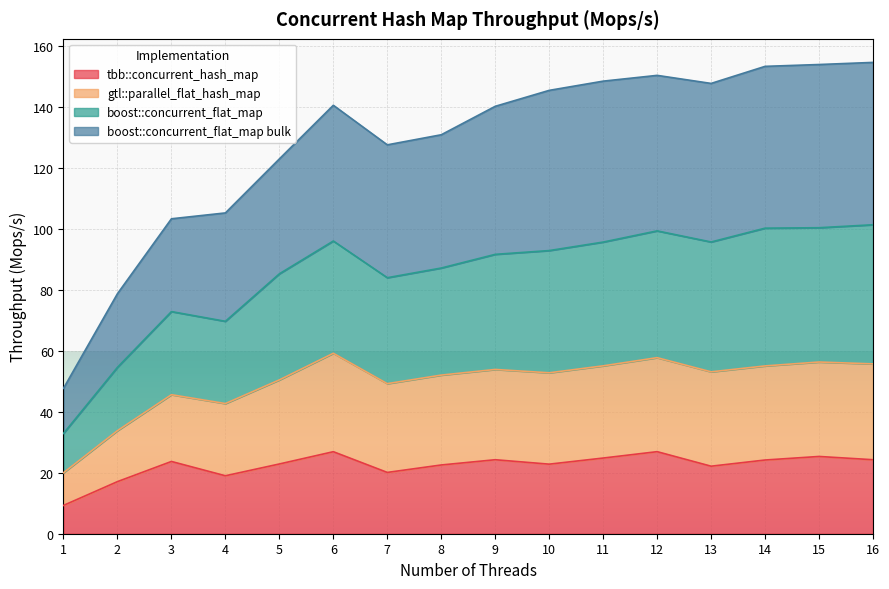

What is the maximum value for tbb::concurrent_hash_map?

26.9